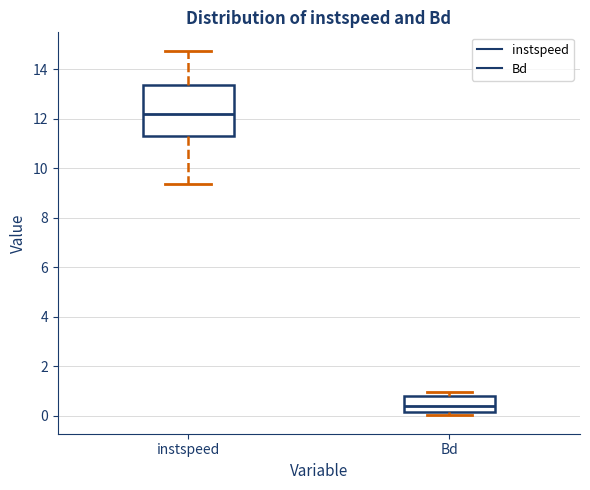

Reading left to right, transcribe this box plot: for each box, give where its median line is, the range the box spans, and where its two whiskers end, as read against the y-axis. The values are not printed on the chart, so give them approximately, as read against the axis.

instspeed: median 12.2, box 11.2 to 13.4, whiskers 9.4 to 14.8
Bd: median 0.4, box 0.2 to 0.8, whiskers 0.0 to 1.0